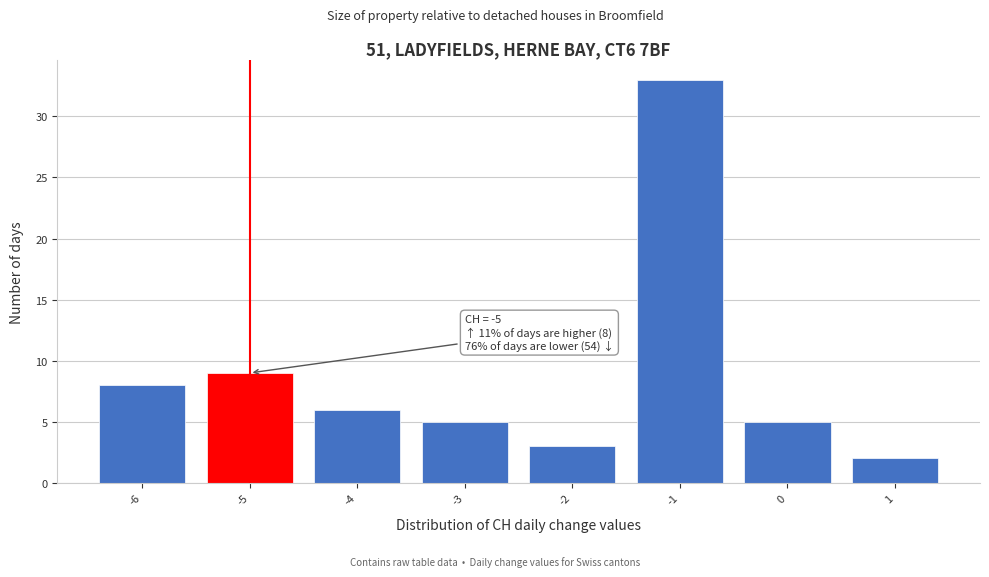

Which range on the x-axis has the tallest bar?

-1.5 to -0.5